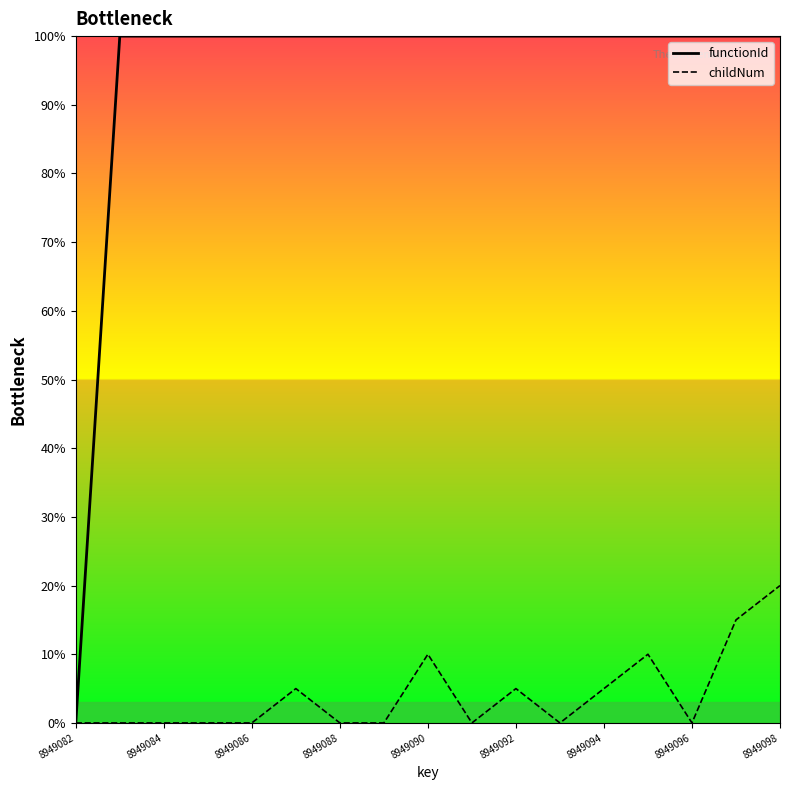

True or false: functionId has a value of 100.0 at 8949086.

True